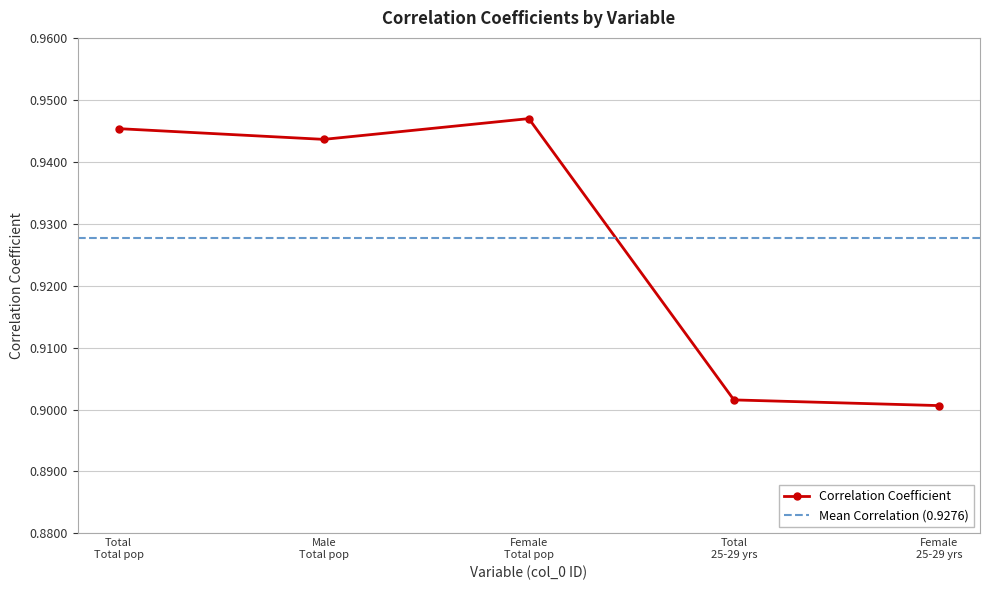

True or false: Correlation Coefficient has more than 2 points higher than both neighbors.

False